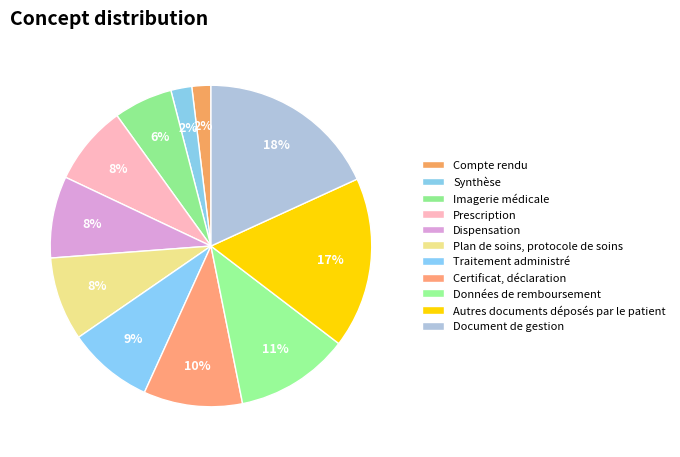

Is the sum of Certificat, déclaration and Dispensation greater than half?

No